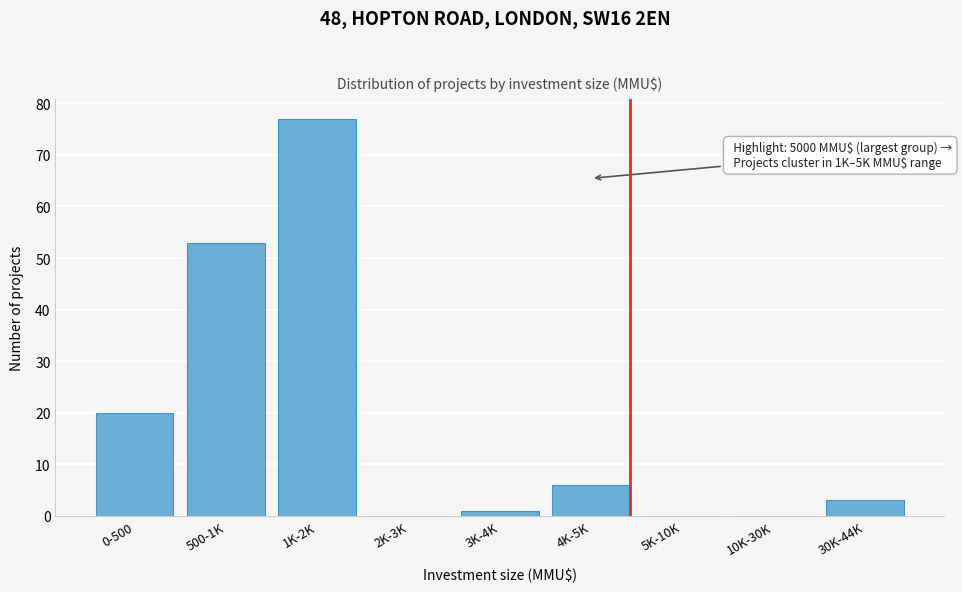

Reading left to right, what are all the values shown in this chart?

0-500=20	500-1K=53	1K-2K=77	2K-3K=0	3K-4K=1	4K-5K=6	5K-10K=0	10K-30K=0	30K-44K=3